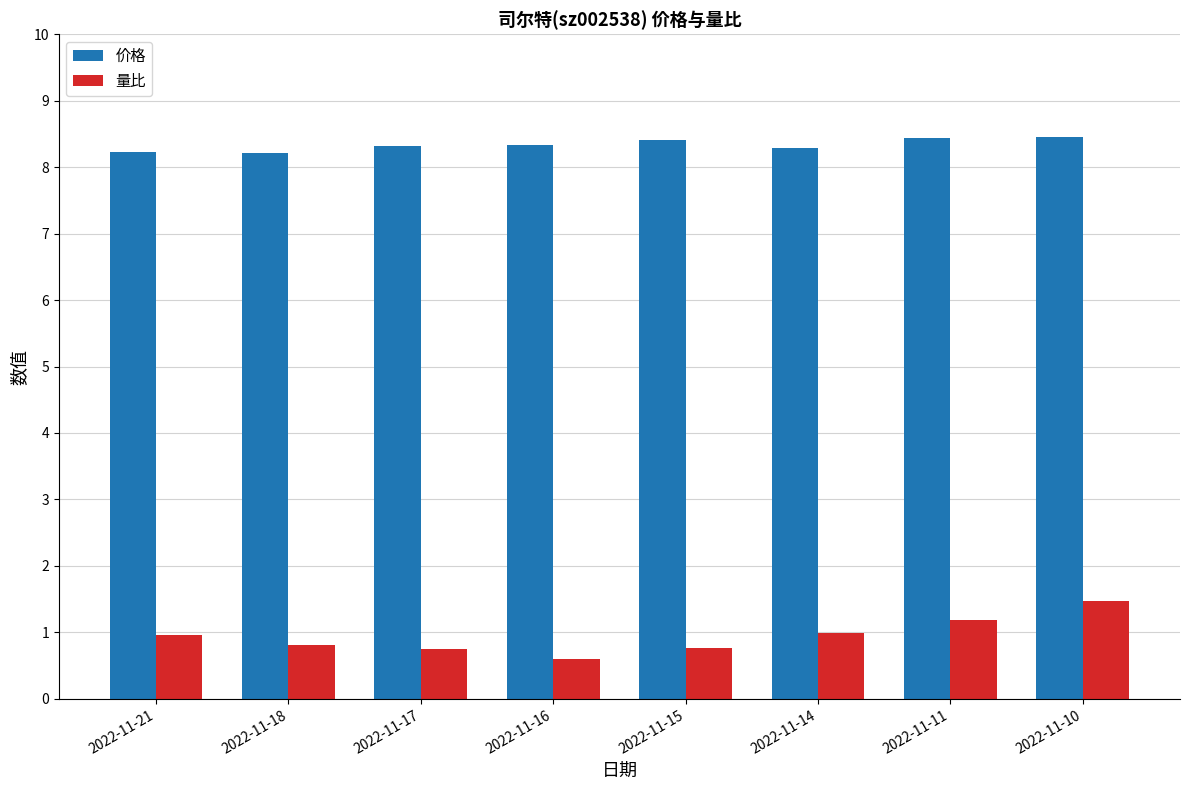

What is the sum of all 量比 values?

7.5